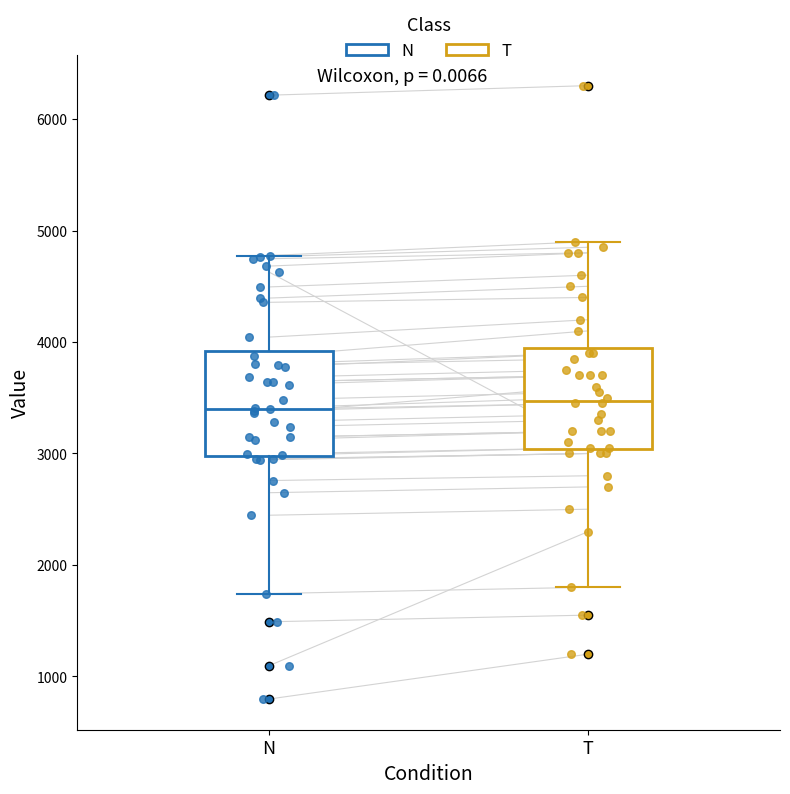

Where is the upper edge of the box for T on the y-axis? The values are not printed on the chart, so give them approximately, as read against the axis.

4000